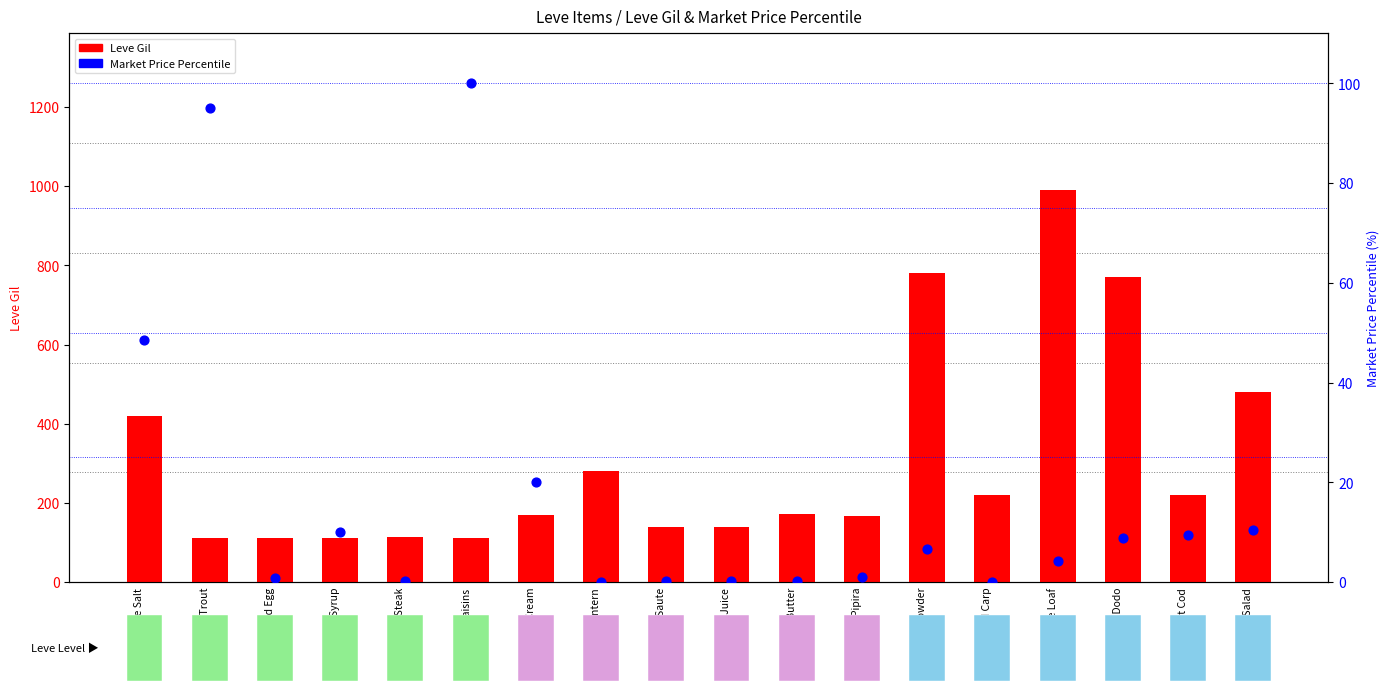

Which series has the largest total across all categories?

Leve Gil